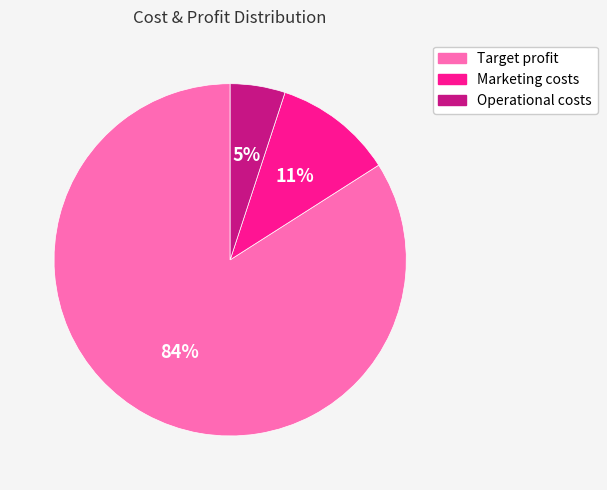

Does any single category account for the majority?

Yes